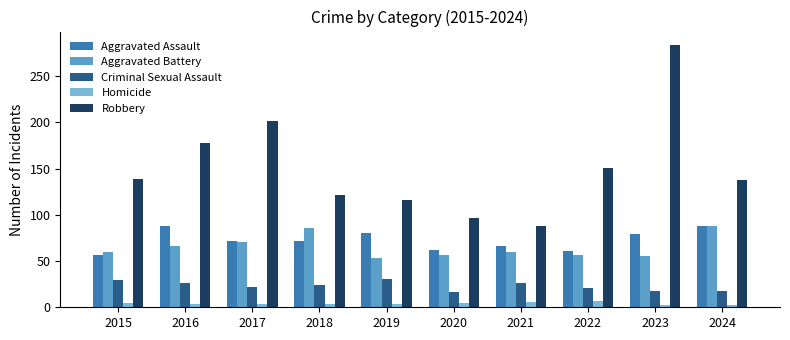

Is it true that Robbery equals 72 at 2017?

False